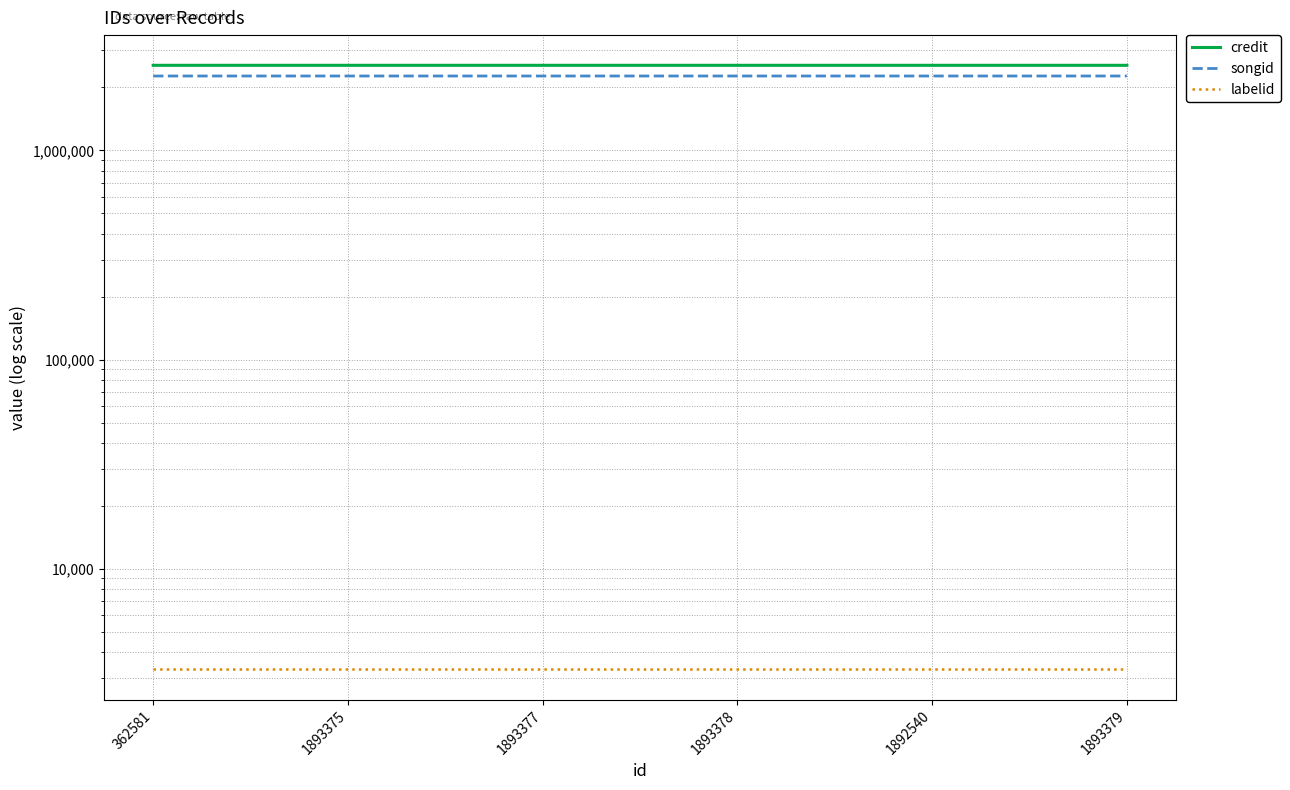

Reading left to right, what are all the values shown in this chart?

credit: 2547528	2547528	2547532	2547532	2547532	2547532
songid: 2264678	2264678	2264681	2264681	2264681	2264681
labelid: 3311	3311	3311	3311	3311	3311